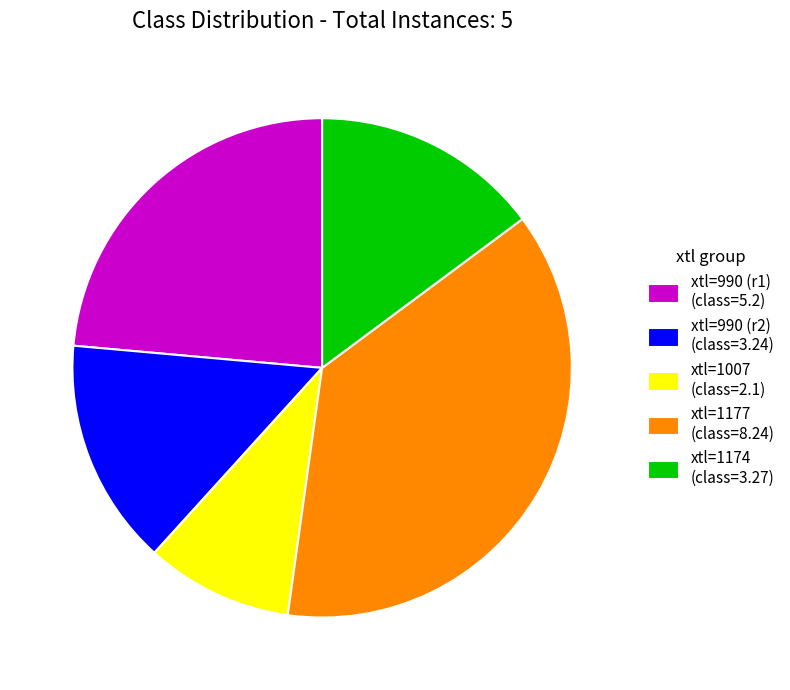

Is the sum of xtl=990 (r1) (class=5.2) and xtl=1174 (class=3.27) greater than half?

No